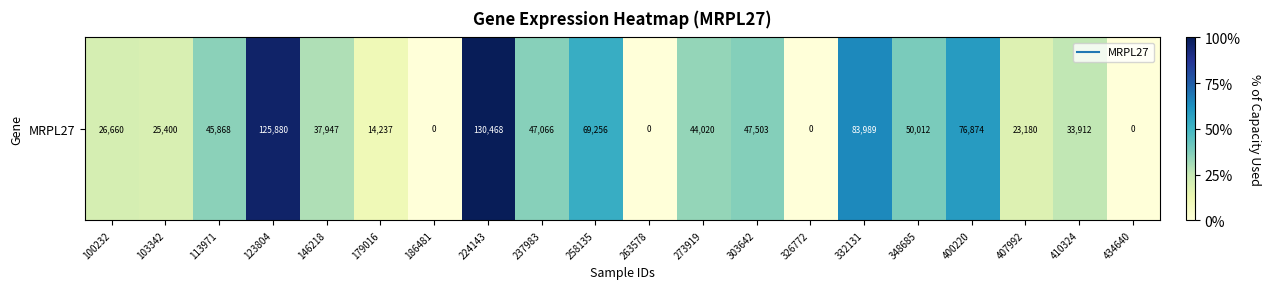

Rank the categories by value from lowest to highest.

186481, 263578, 326772, 434640, 179016, 407992, 103342, 100232, 410324, 146218, 273919, 113971, 237983, 303642, 348685, 258135, 400220, 332131, 123804, 224143